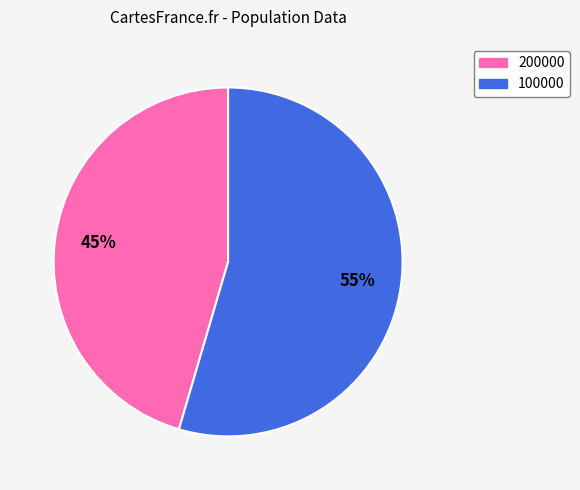

Is the sum of 200000 and 100000 greater than half?

Yes